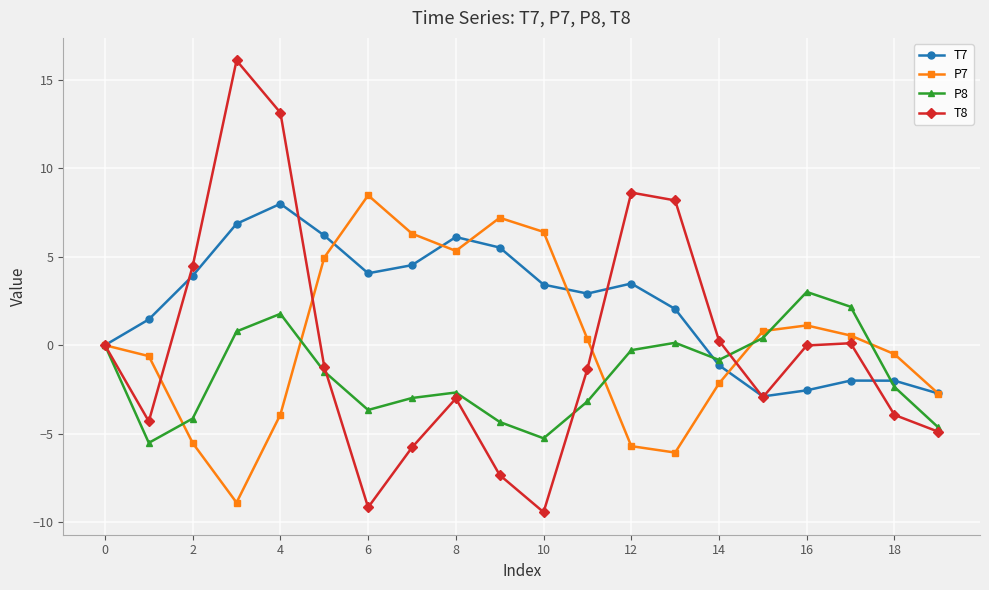

What is the value of the T7 point at the 2nd from the left?

1.5